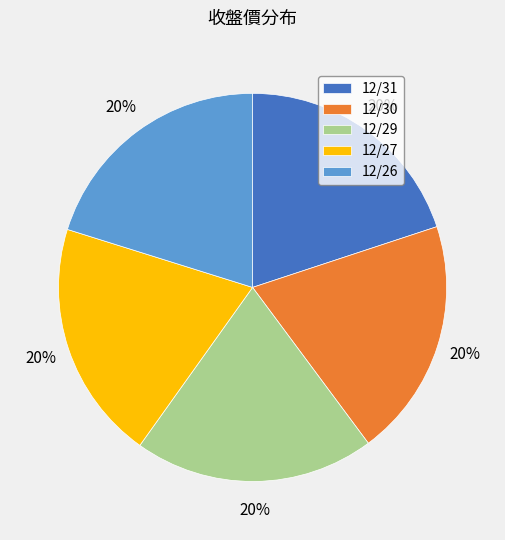

Do 12/29 and 12/31 together represent more than half of the pie?

No